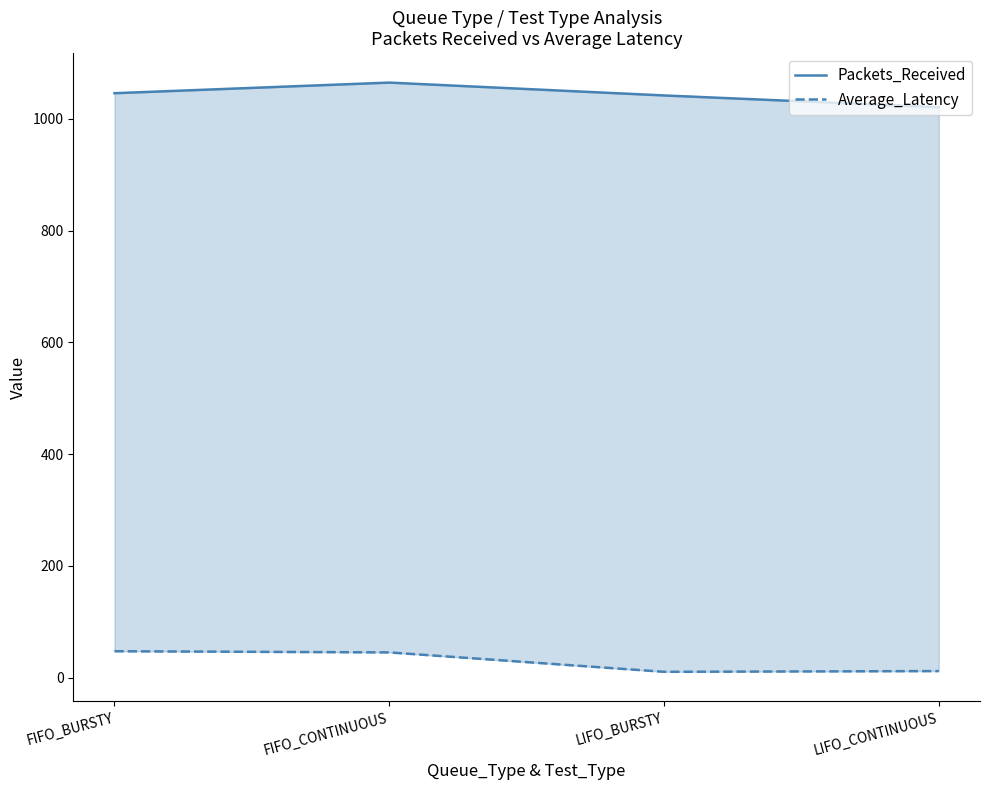

At which category does Average_Latency reach its first local valley?

LIFO_BURSTY